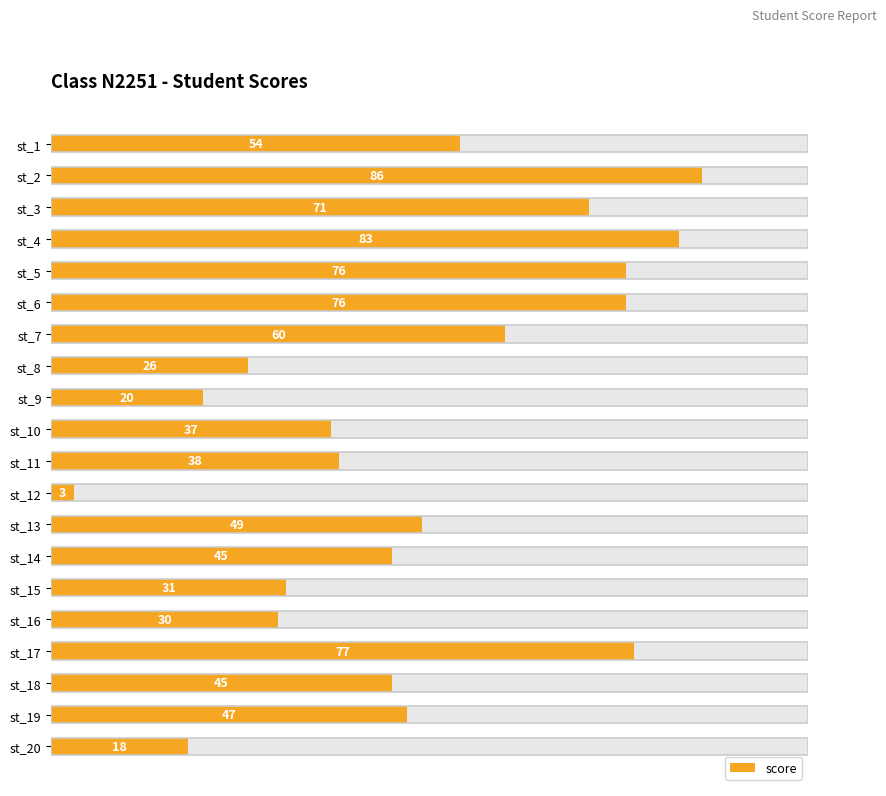

What is the value of the 10th bar from the left?

37